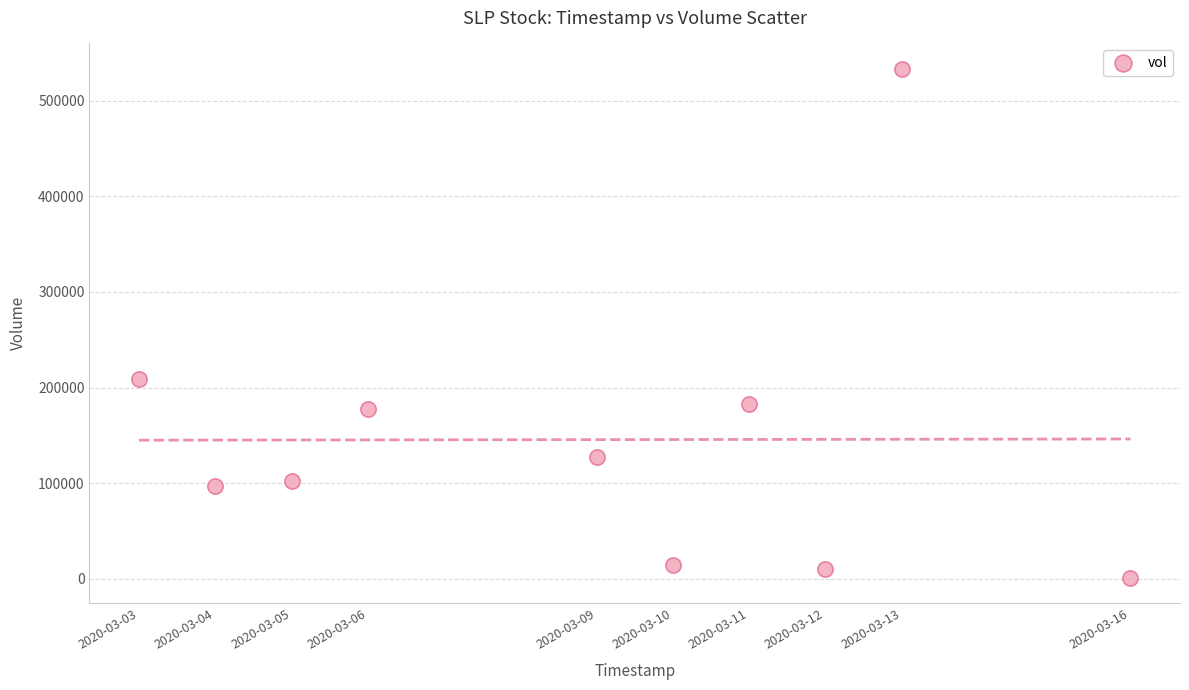

What Y value in the scatter plot is closest to 267100?

208600